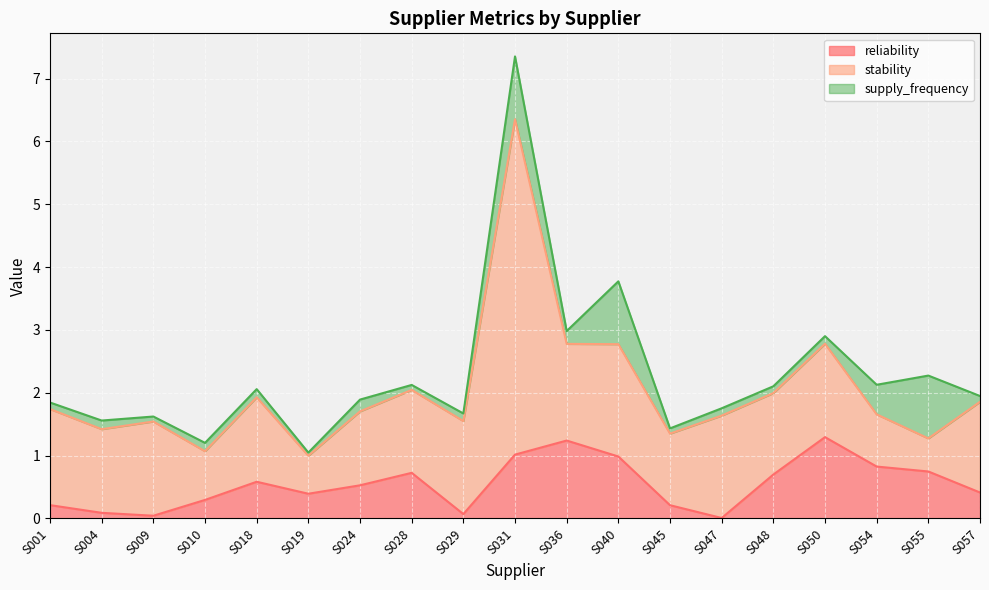

Which has a higher value, S047 or S031?

S031